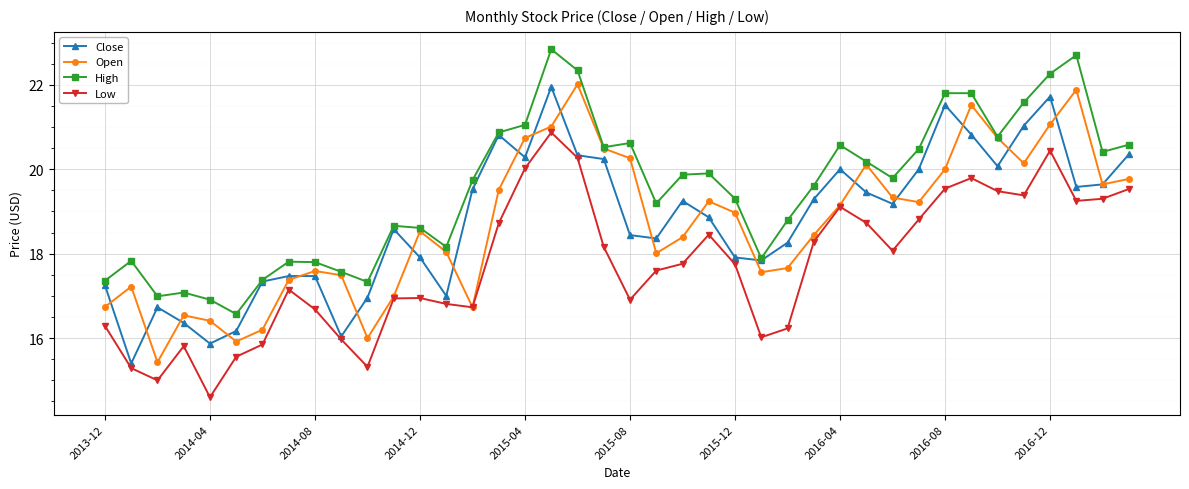

Which series has the largest total across all categories?

High